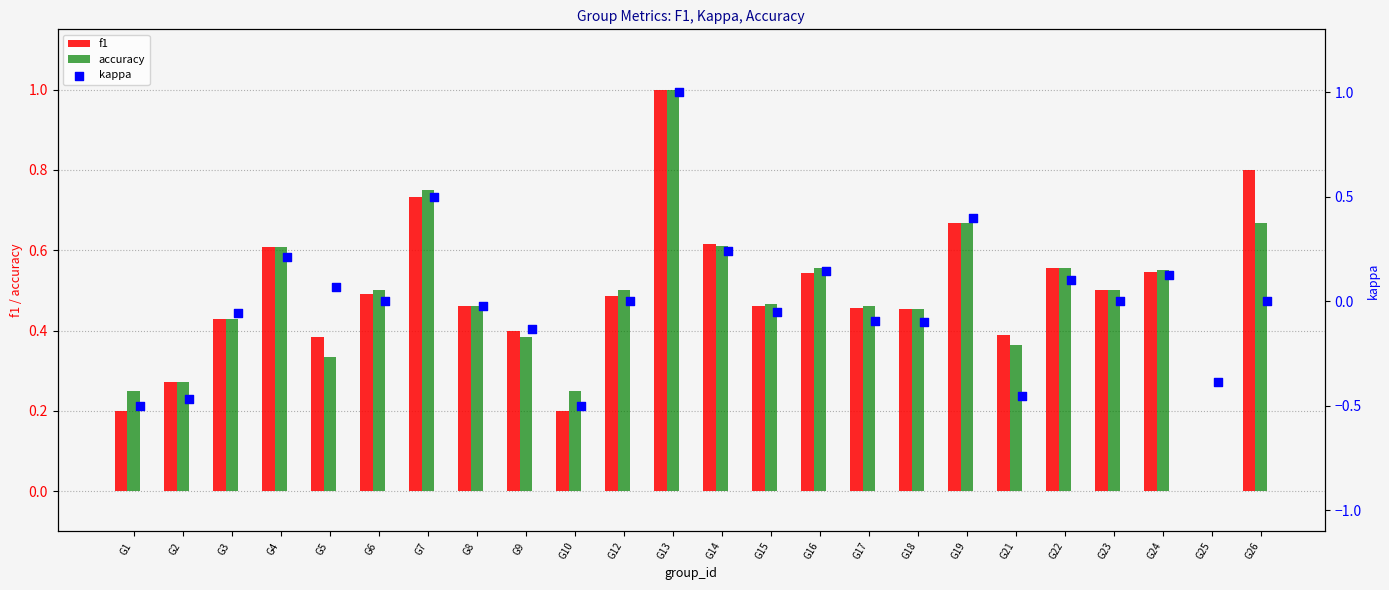

Which series has the largest total across all categories?

f1